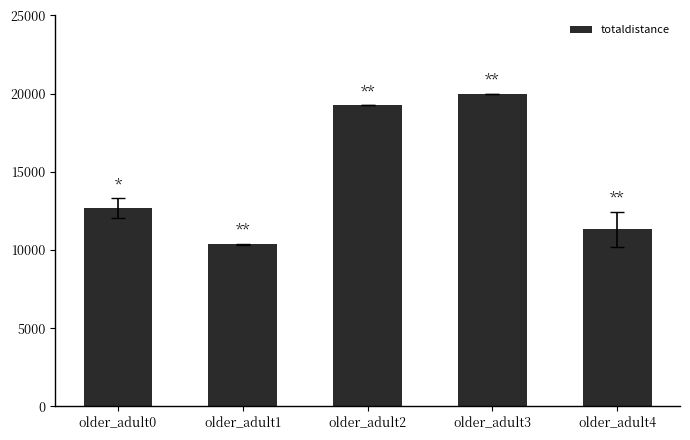

How many distinct data groups are displayed?

1